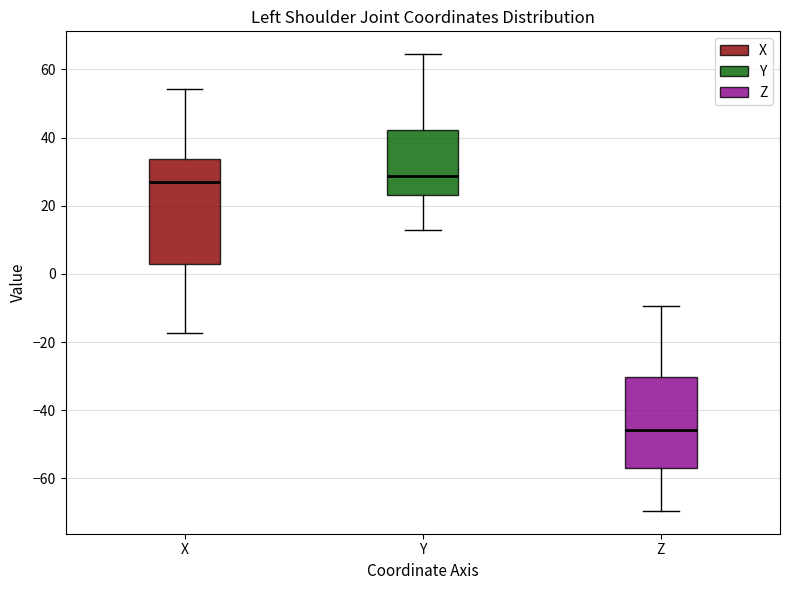

Which box is the tallest, from its lower edge to its upper edge?

X